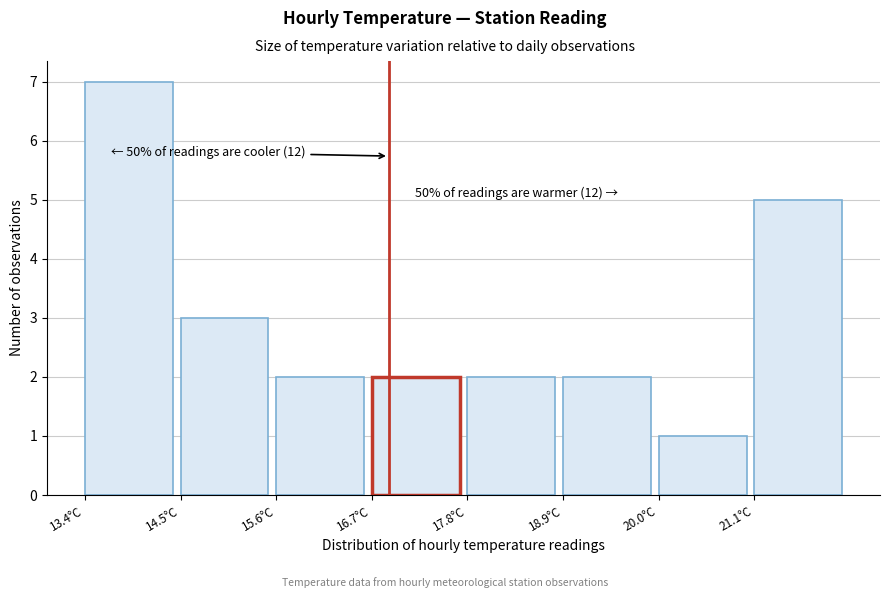

Over which range of the x-axis is the bar tallest?

13.4 to 14.6